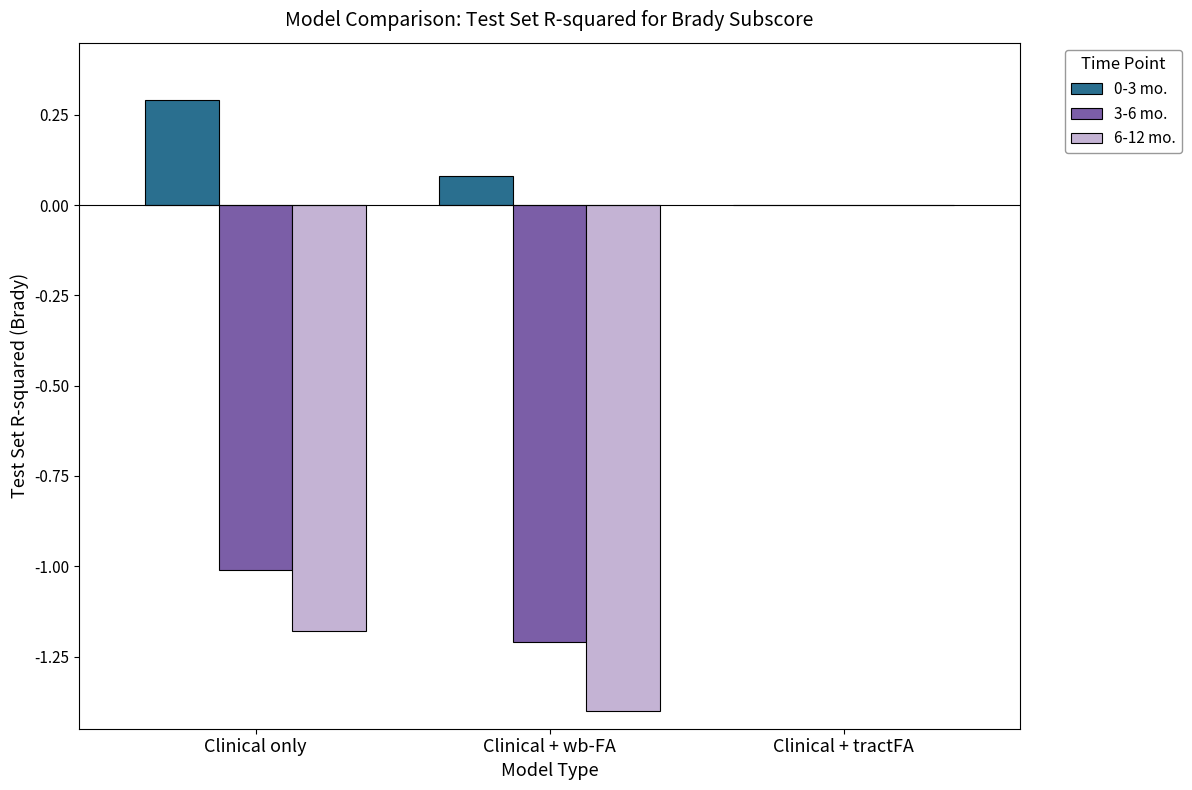

The value of 6-12 mo. at Clinical + tractFA is 0.6. True or false?

False